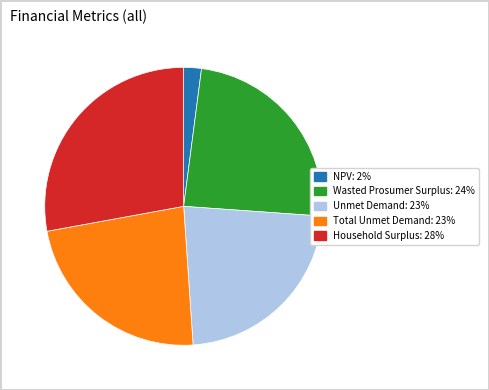

Is the sum of Wasted Prosumer Surplus and Total Unmet Demand greater than half?

No